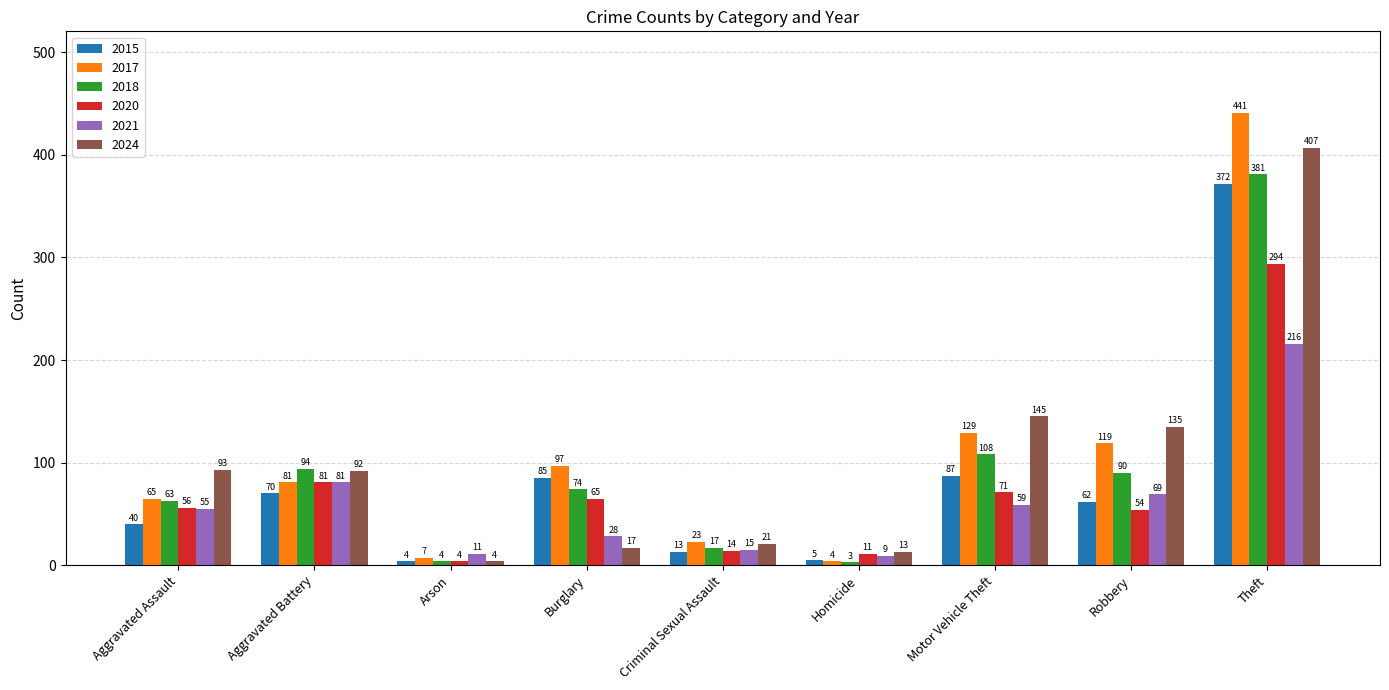

The value of 2018 at Motor Vehicle Theft is 108. True or false?

True